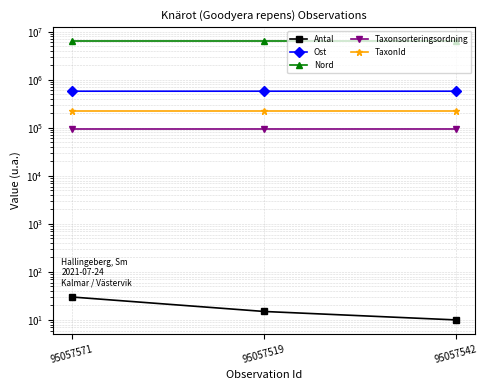

Between 95057571 and 95057519, which is larger?

95057571